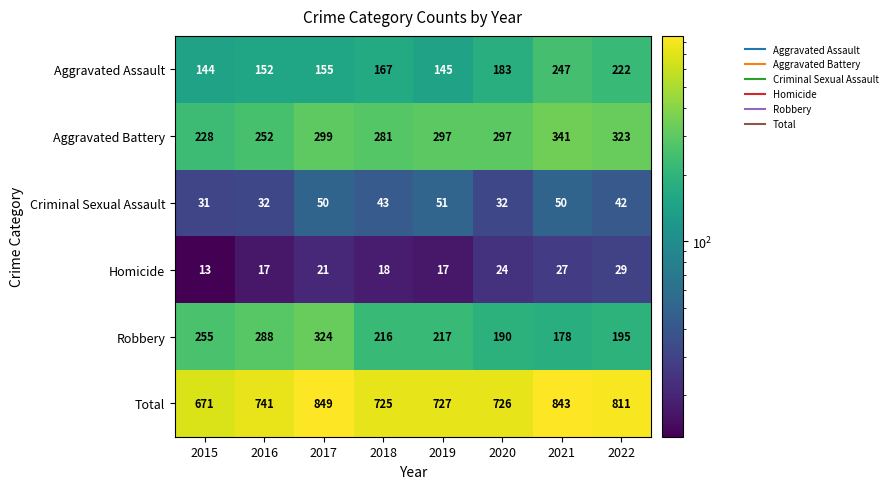

How many data points in Criminal Sexual Assault are less than 43?

4